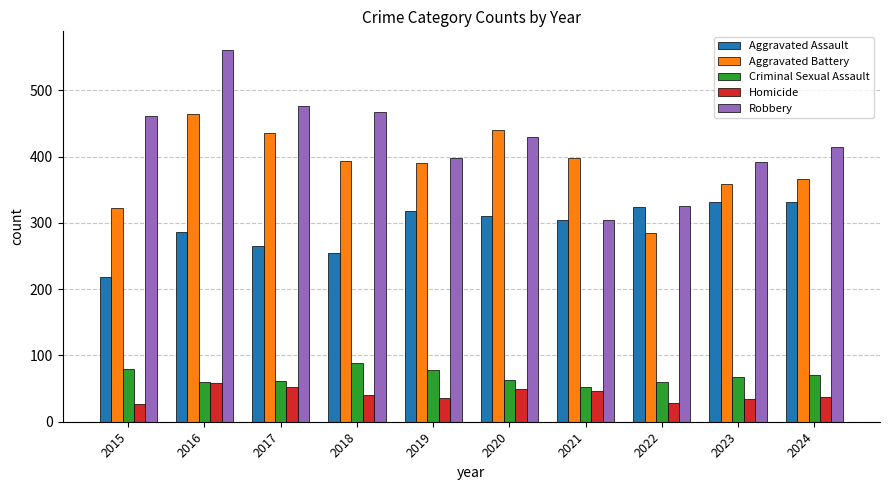

True or false: Criminal Sexual Assault has a value of 70 at 2024.

True